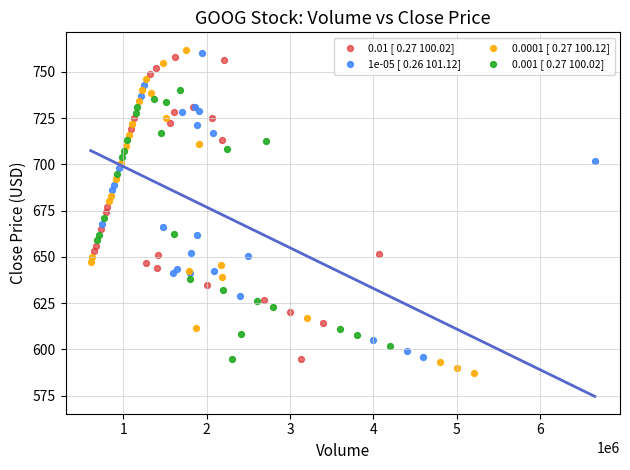

Which series reaches the maximum Y coordinate?

0.0001 [ 0.27 100.12]